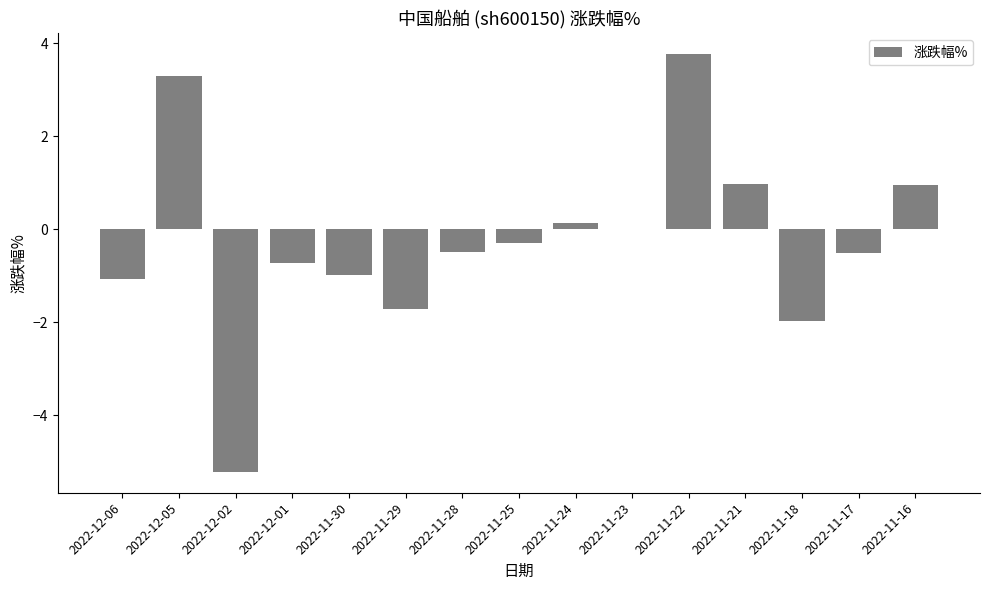

What is the change in value from 2022-11-21 to 2022-11-17?

-1.5